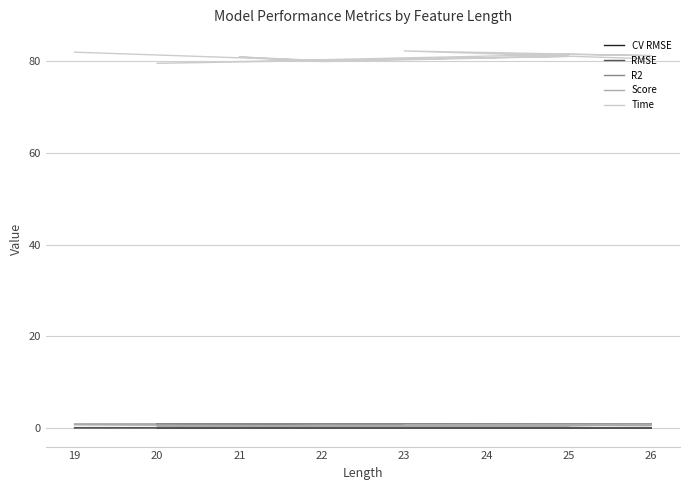

Is it true that RMSE equals 0.1 at 20?

True